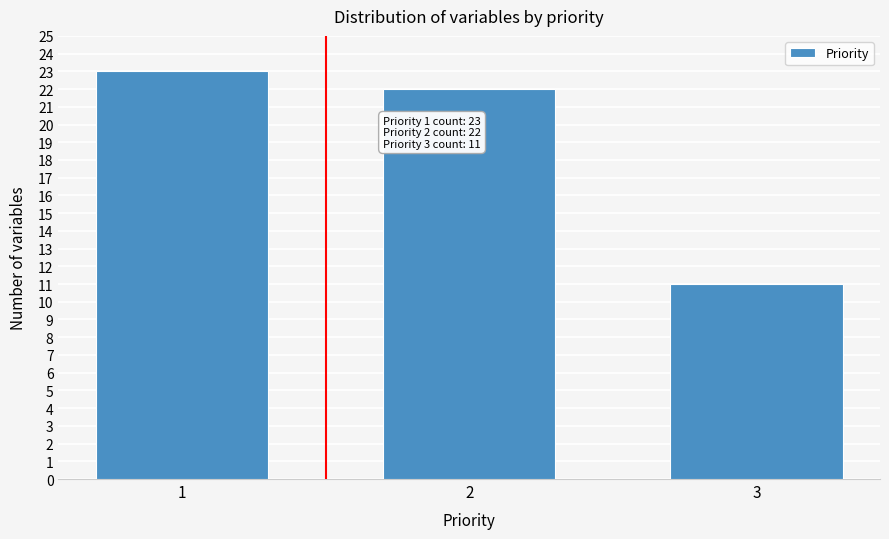

Reading left to right, extract all data points from this chart.

23	22	11